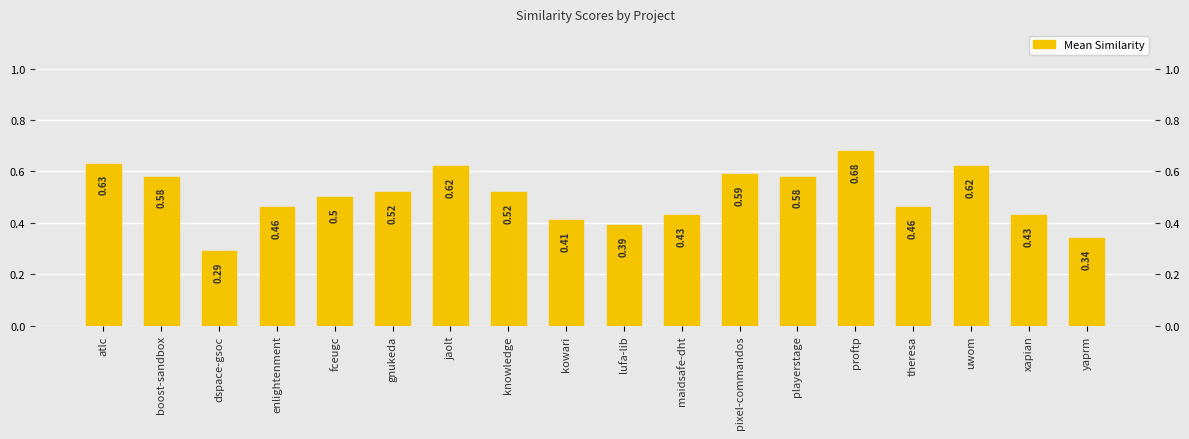

What is the average value?

0.5